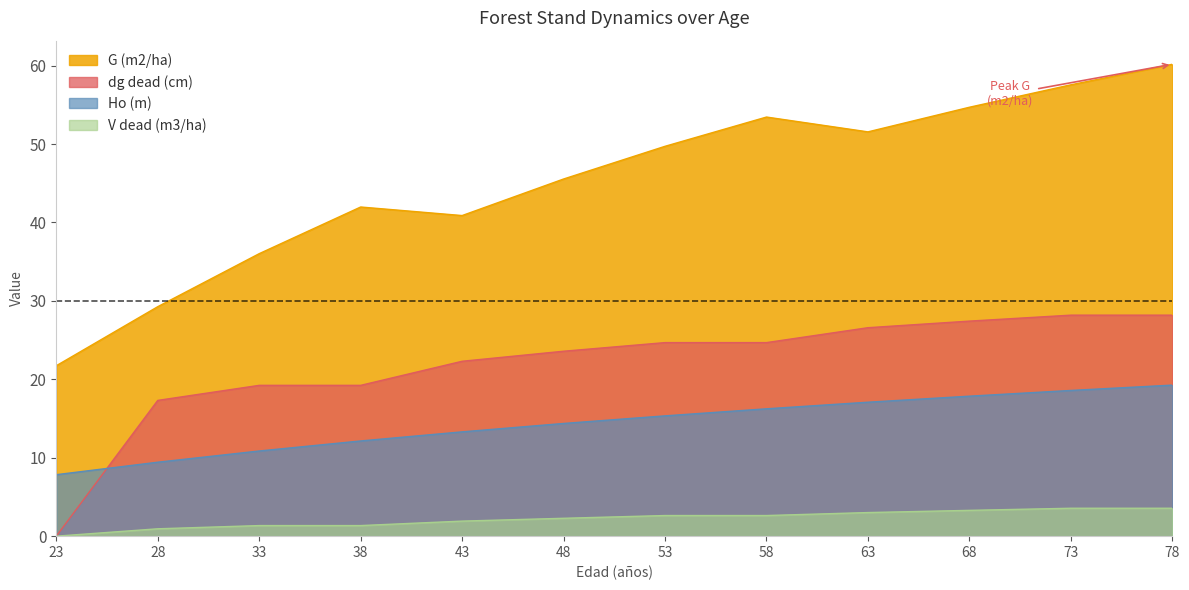

The value of G (m2/ha) at 53 is 67.7. True or false?

False